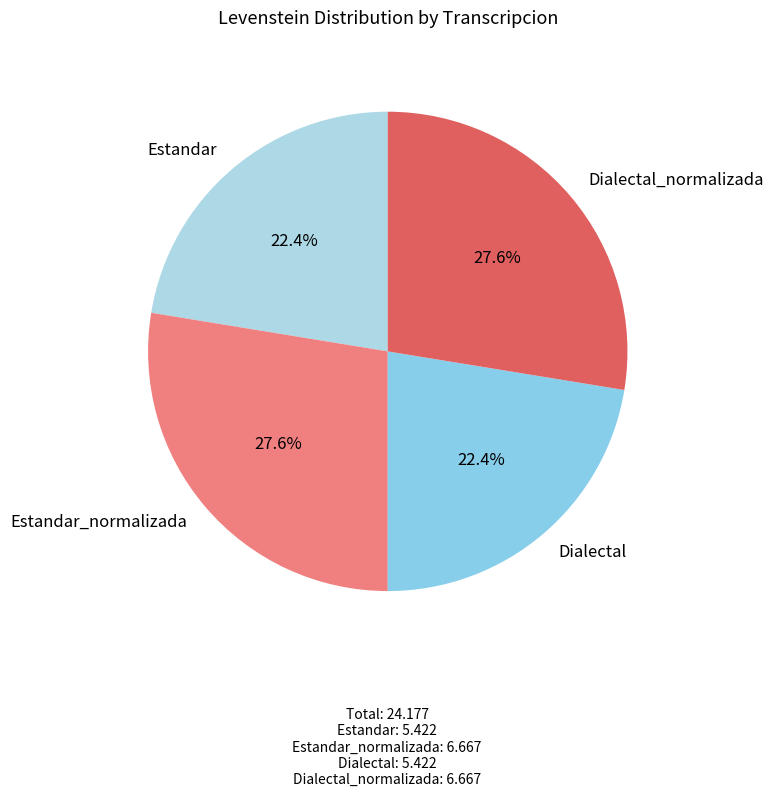

The Estandar slice represents 11% of the pie. True or false?

False